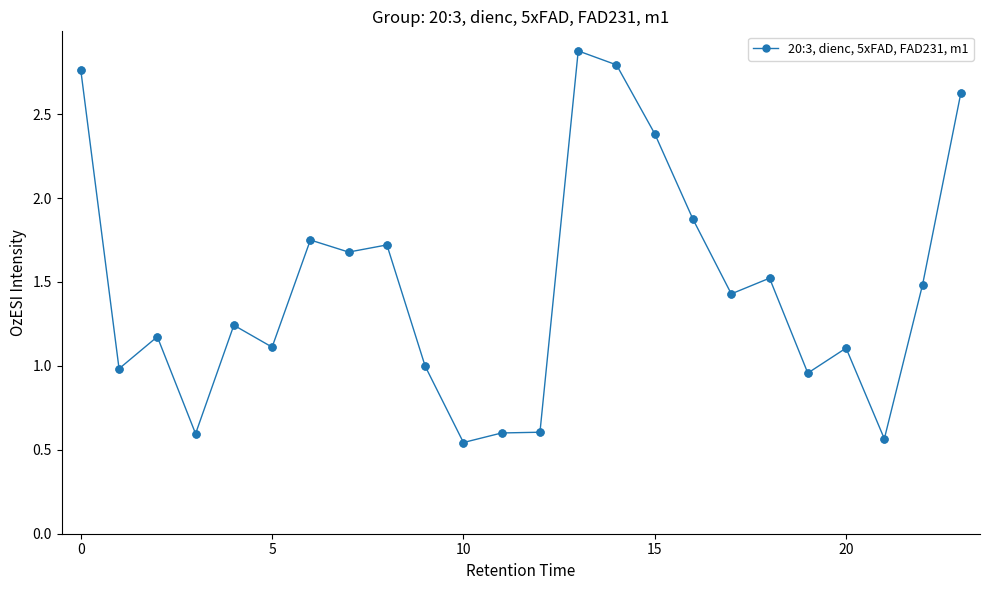

What is the greatest value displayed?

2.9